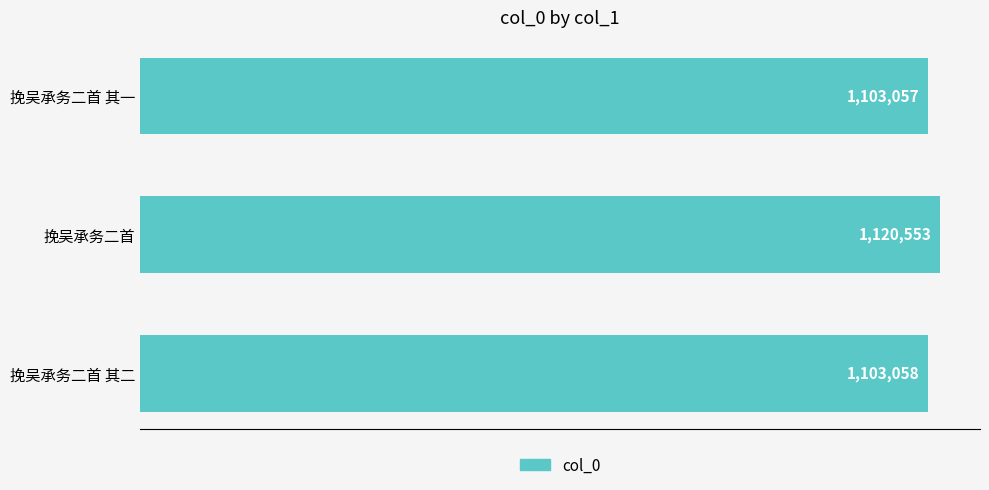

List the labels in order of value, largest first.

挽吴承务二首, 挽吴承务二首 其二, 挽吴承务二首 其一